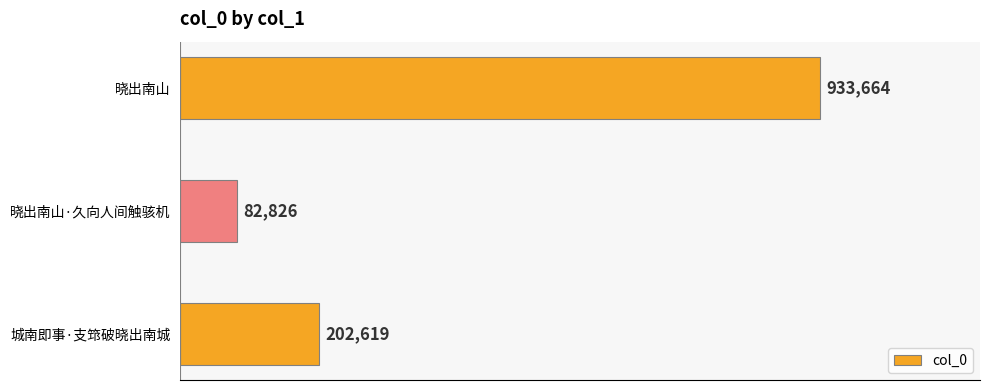

List the labels in order of value, largest first.

晓出南山, 城南即事·支筇破晓出南城, 晓出南山·久向人间触骇机